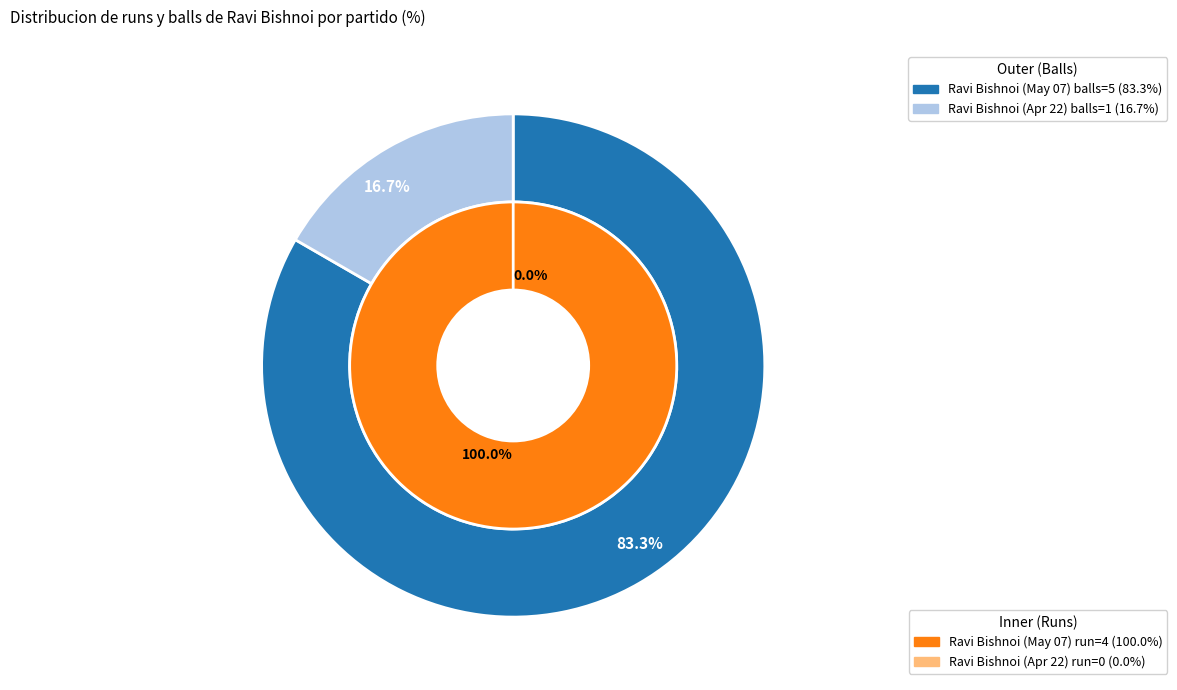

What percentage do April 22 2023 (run=0) and May 07 2023 (run=4) together represent?

100.0%